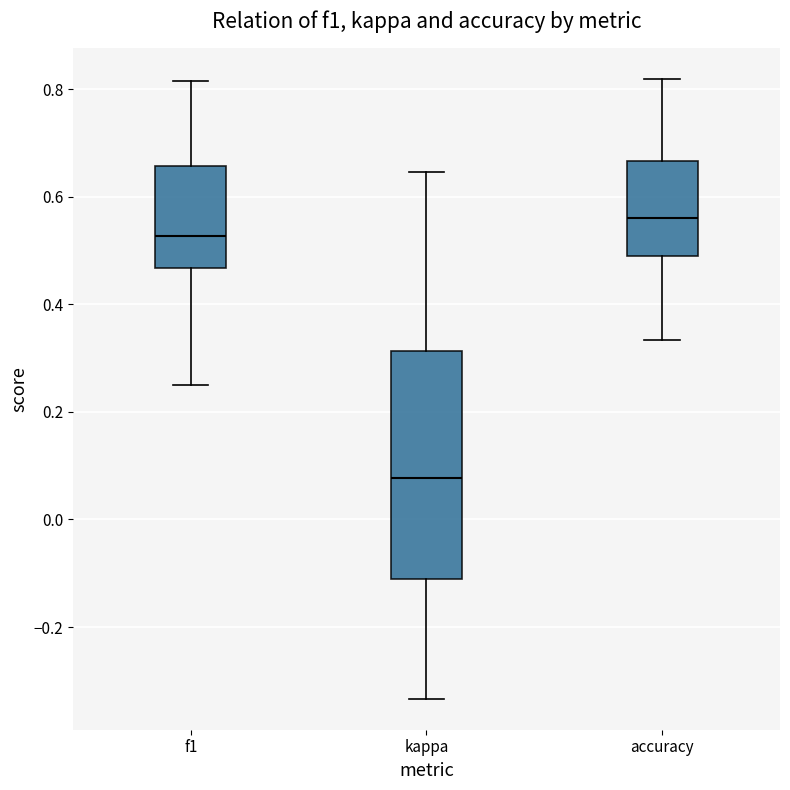

Comparing the boxes themselves (not the whiskers), which one is the tallest?

kappa